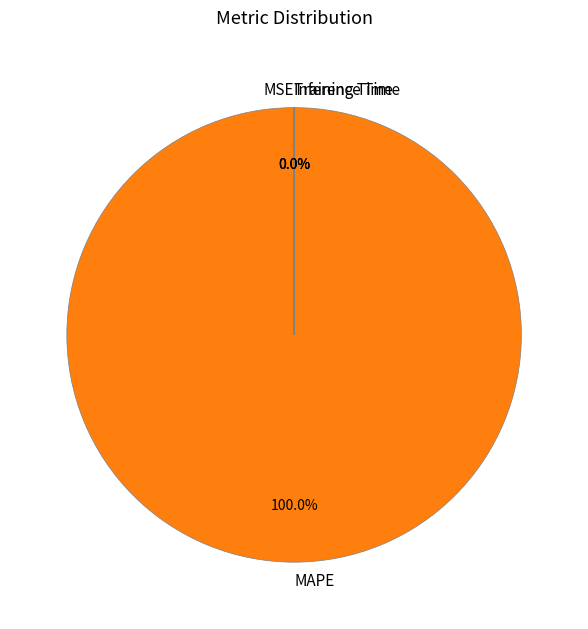

What is the majority slice?

MAPE